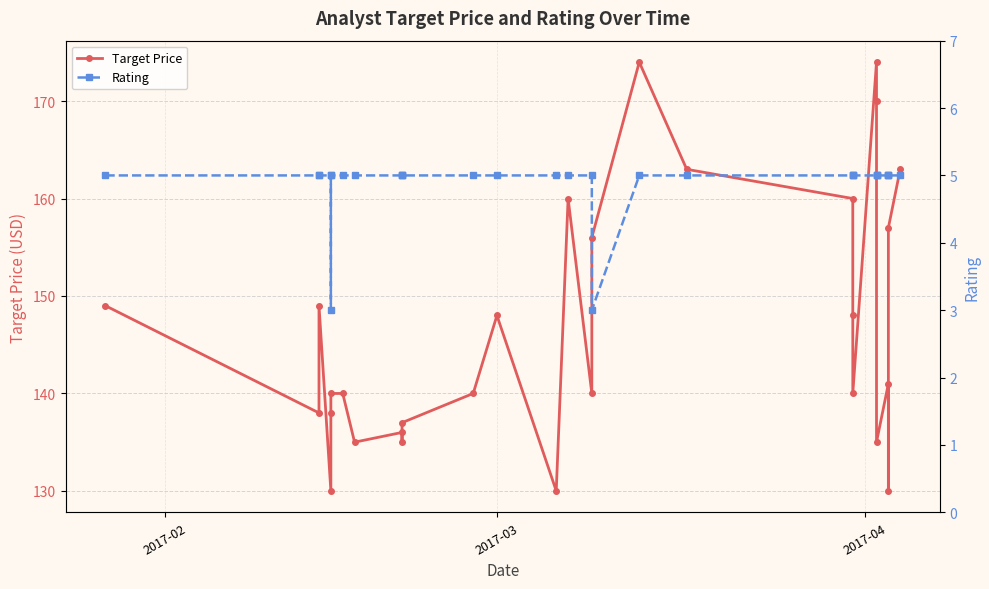

How many lines are shown in the chart?

2